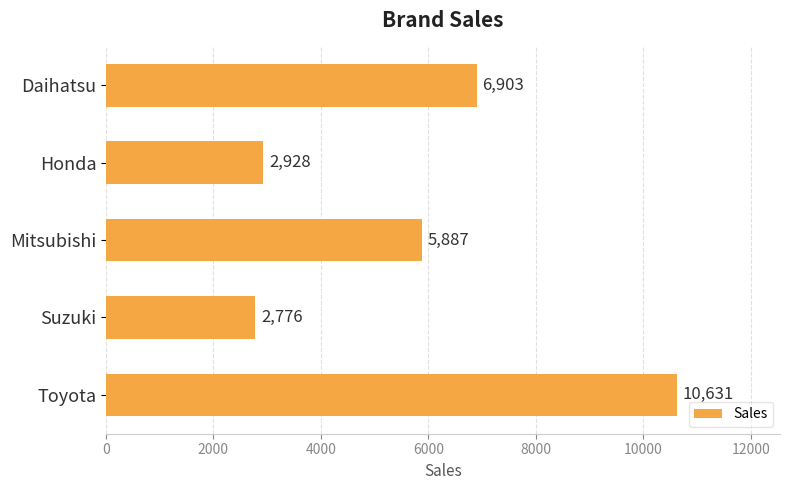

What is the greatest value displayed?

10631